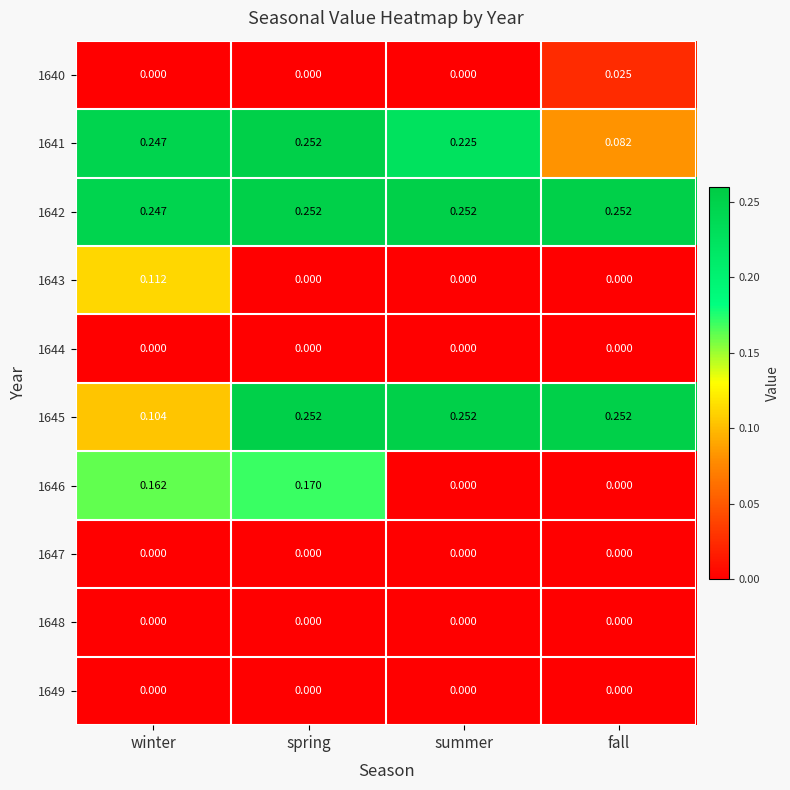

At which category is the sum across all series the highest?

spring